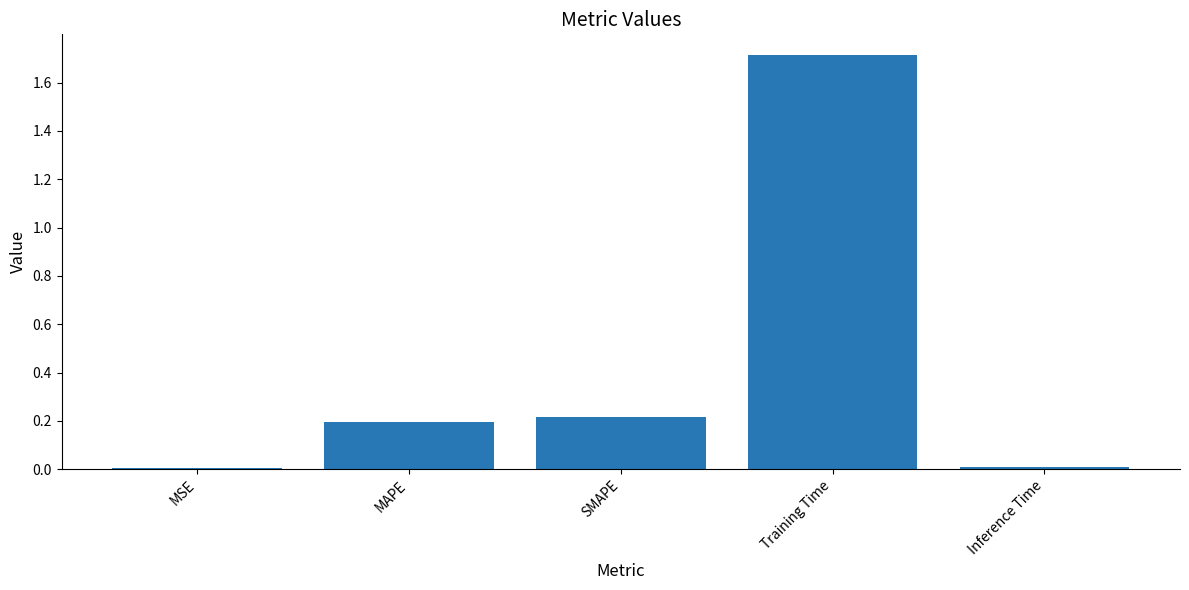

What is the greatest value displayed?

1.7